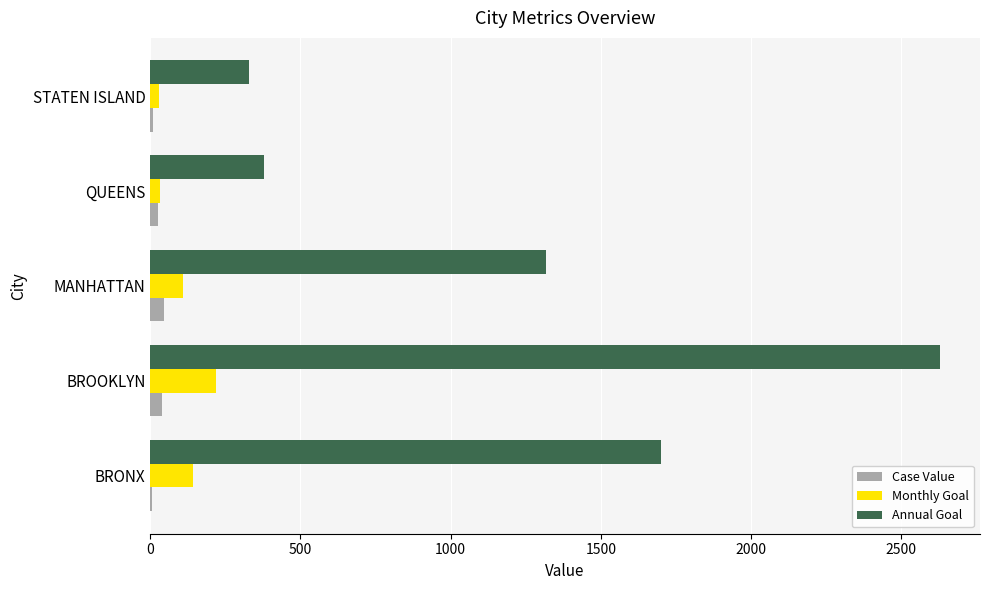

Which series has the largest total across all categories?

Annual Goal